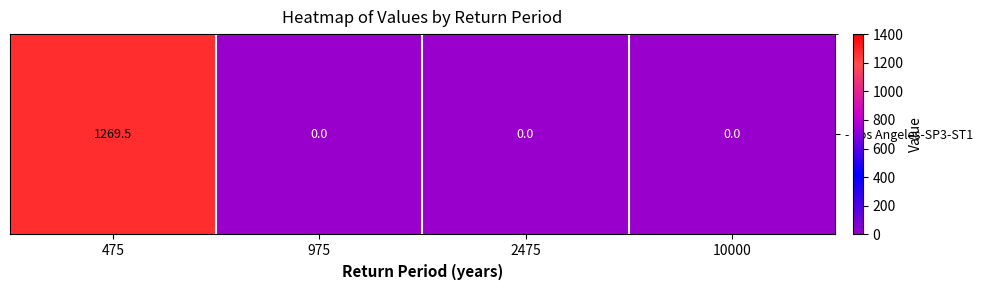

Reading left to right, list all the values displayed in this chart.

475=1269.5	975=0.0	2475=0.0	10000=0.0